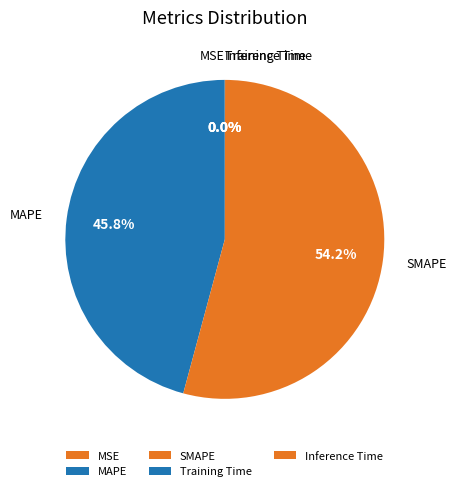

Is SMAPE the majority of the pie?

Yes